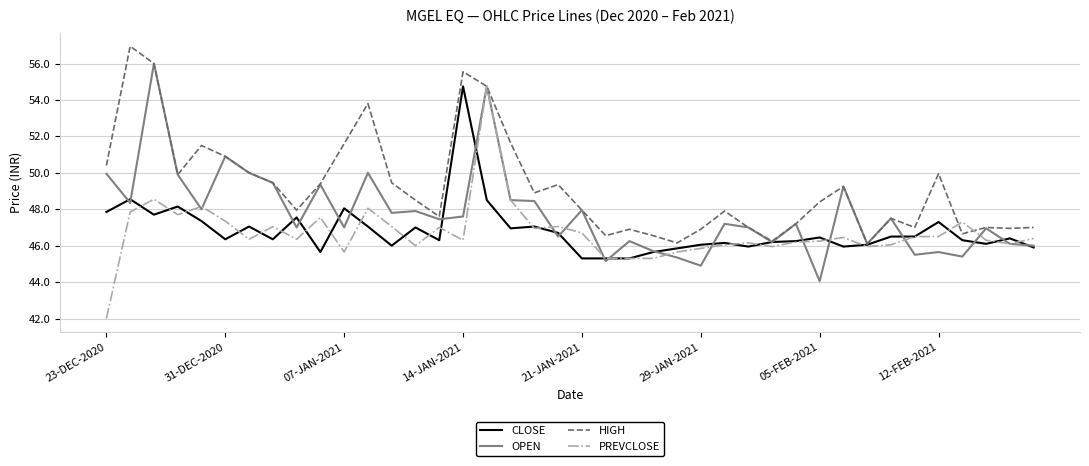

What is the greatest value displayed?

57.0